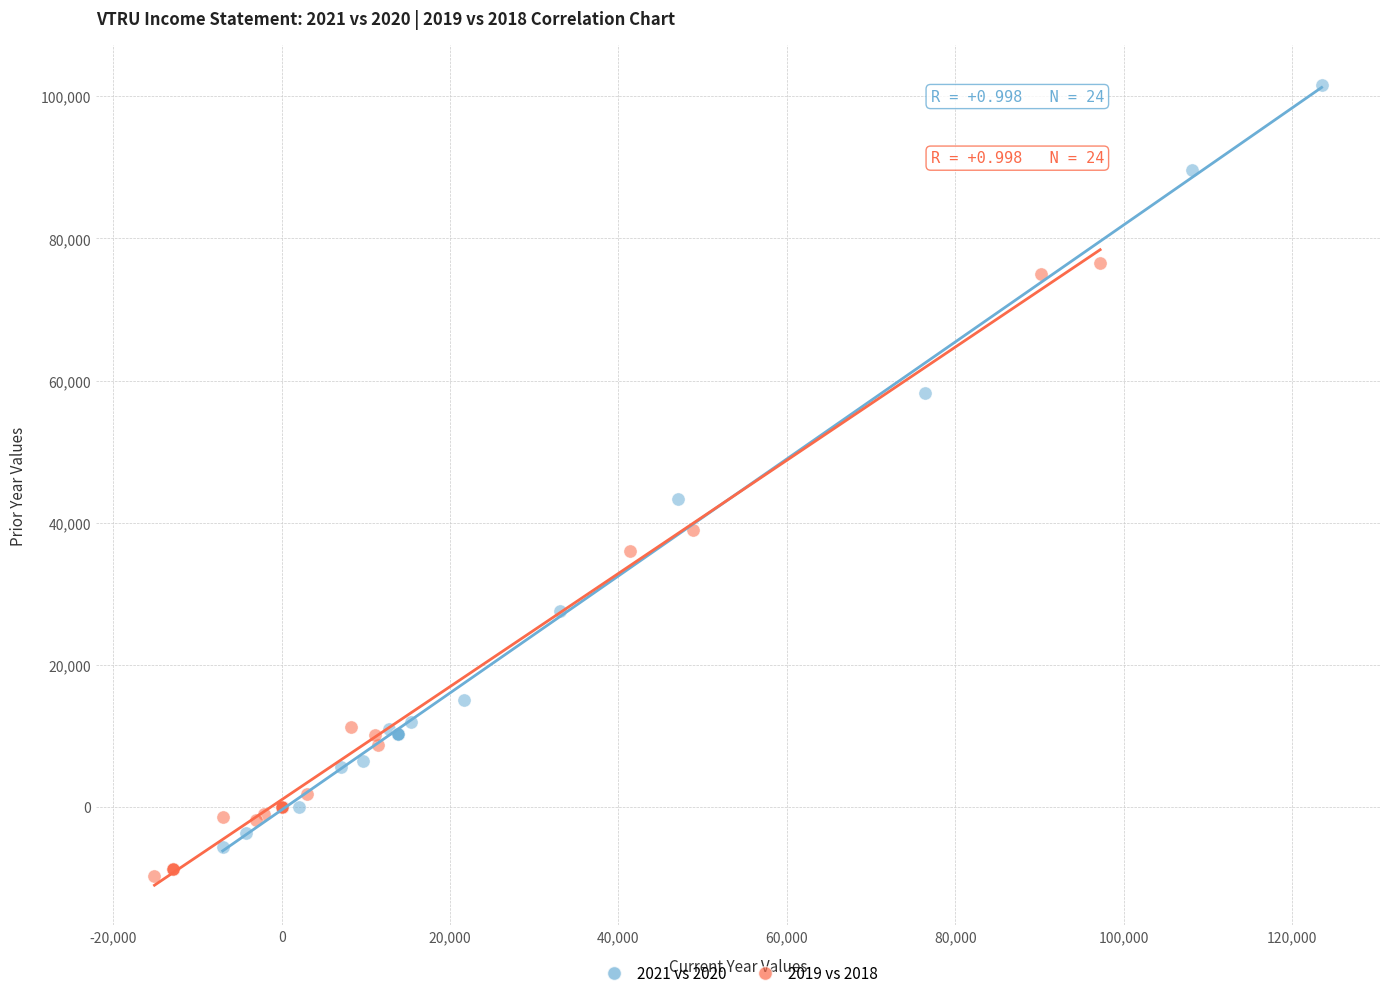

Which series reaches the maximum Y coordinate?

2021 vs 2020